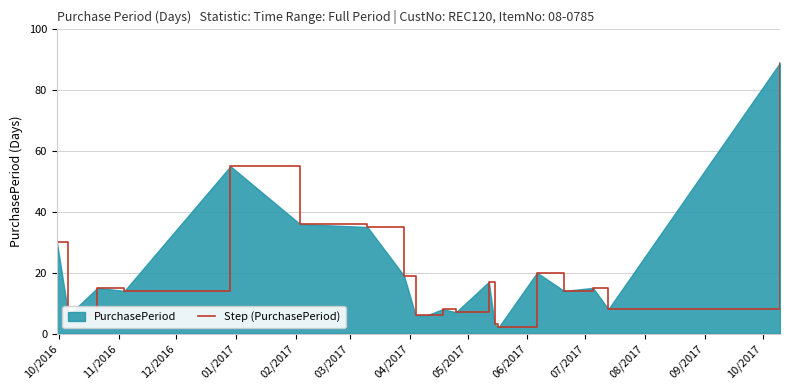

What is the maximum value shown in the chart?

89